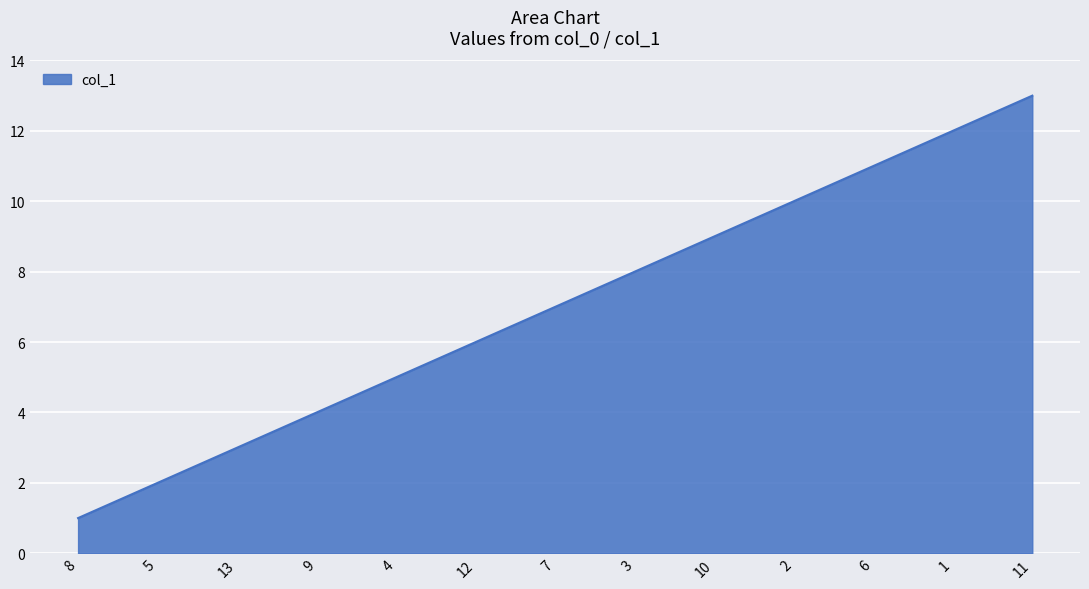

Rank the categories by value from highest to lowest.

11, 1, 6, 2, 10, 3, 7, 12, 4, 9, 13, 5, 8